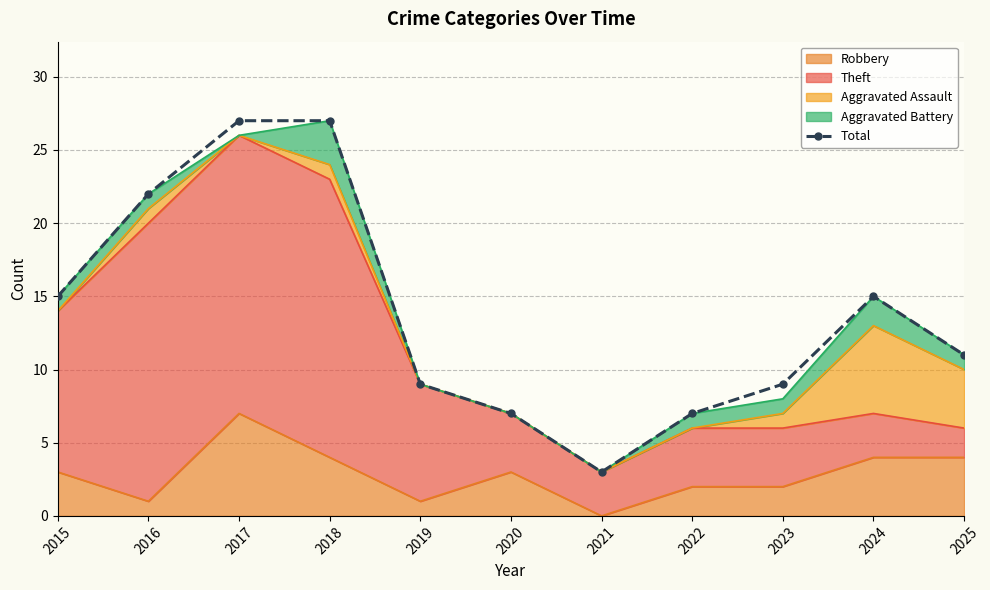

Reading left to right, list all the values displayed in this chart.

2015=15	2016=22	2017=27	2018=27	2019=9	2020=7	2021=3	2022=7	2023=9	2024=15	2025=11